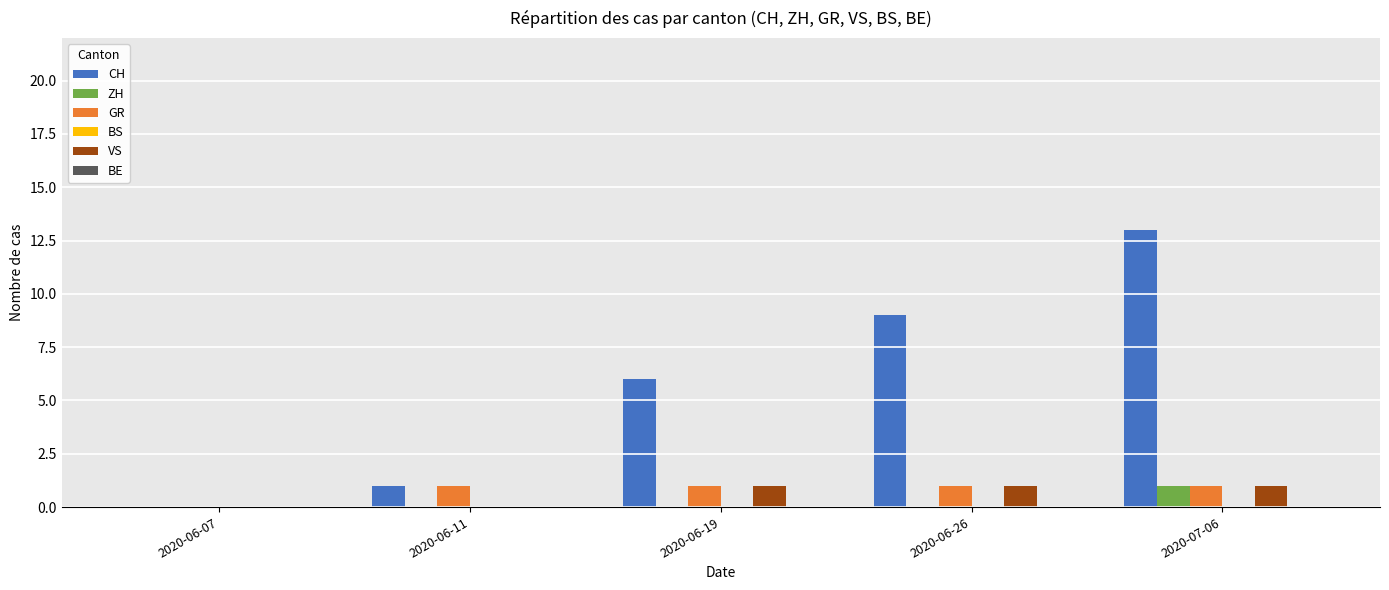

How many groups of bars are there?

5